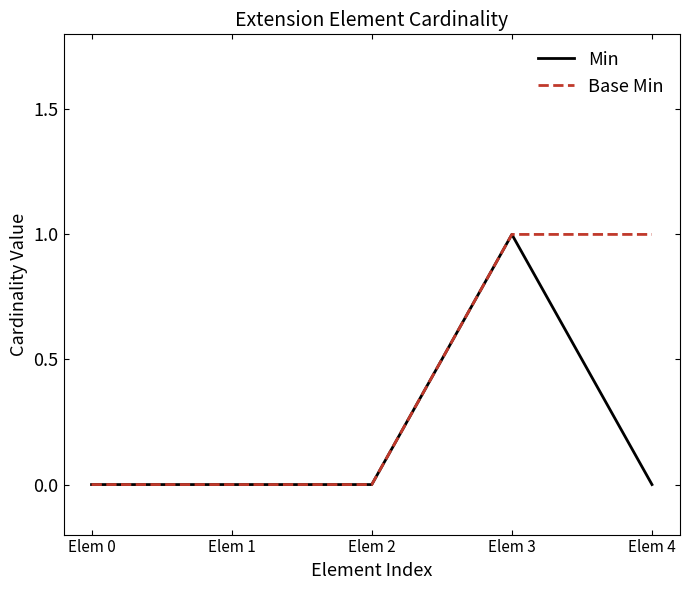

Between Elem 3 and Elem 4, which series saw the biggest shift?

Min